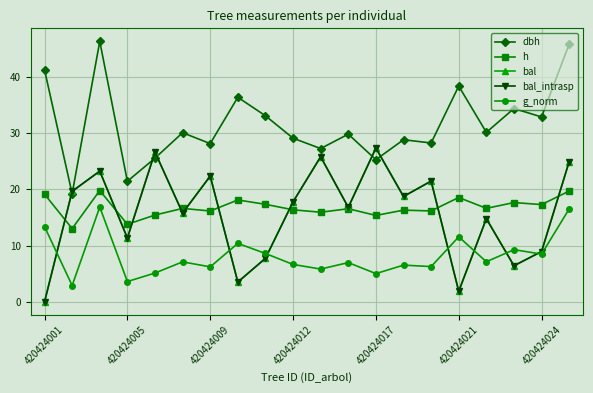

Where does the dbh series first go above 30?

420424001